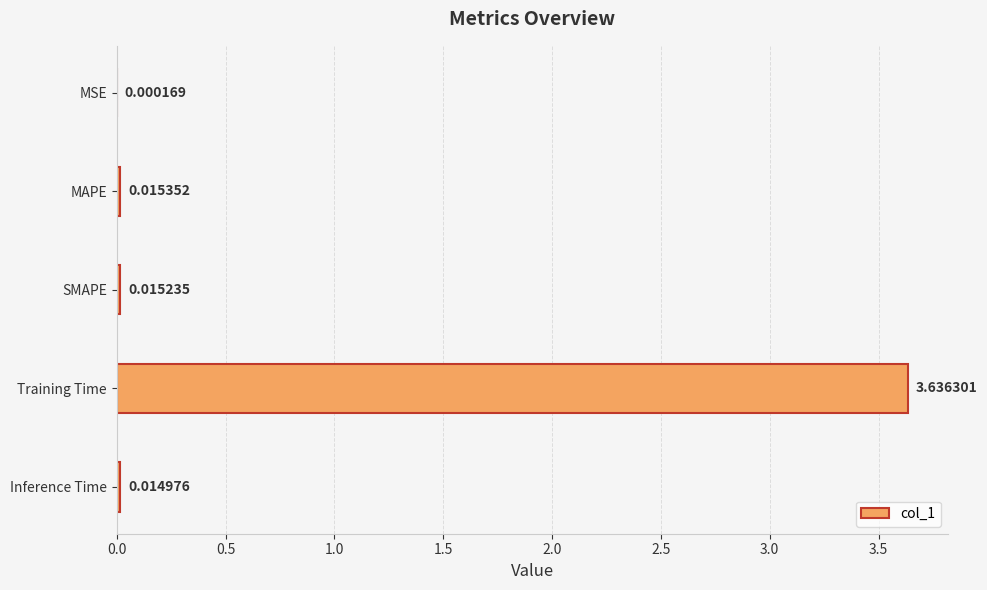

Which category has the highest value across all series?

Training Time